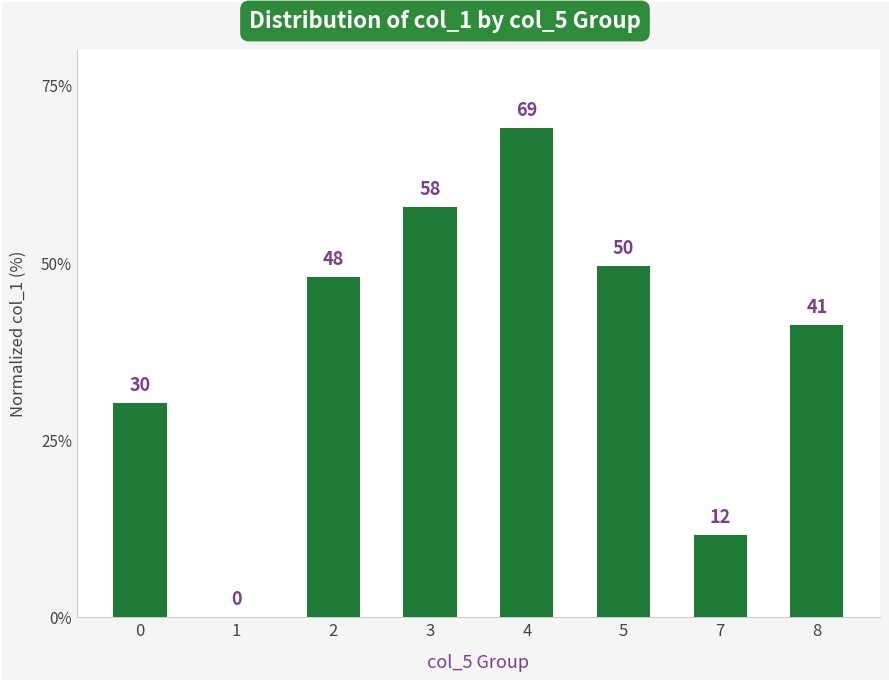

The chart shows a value of 19.8 at 8. True or false?

False